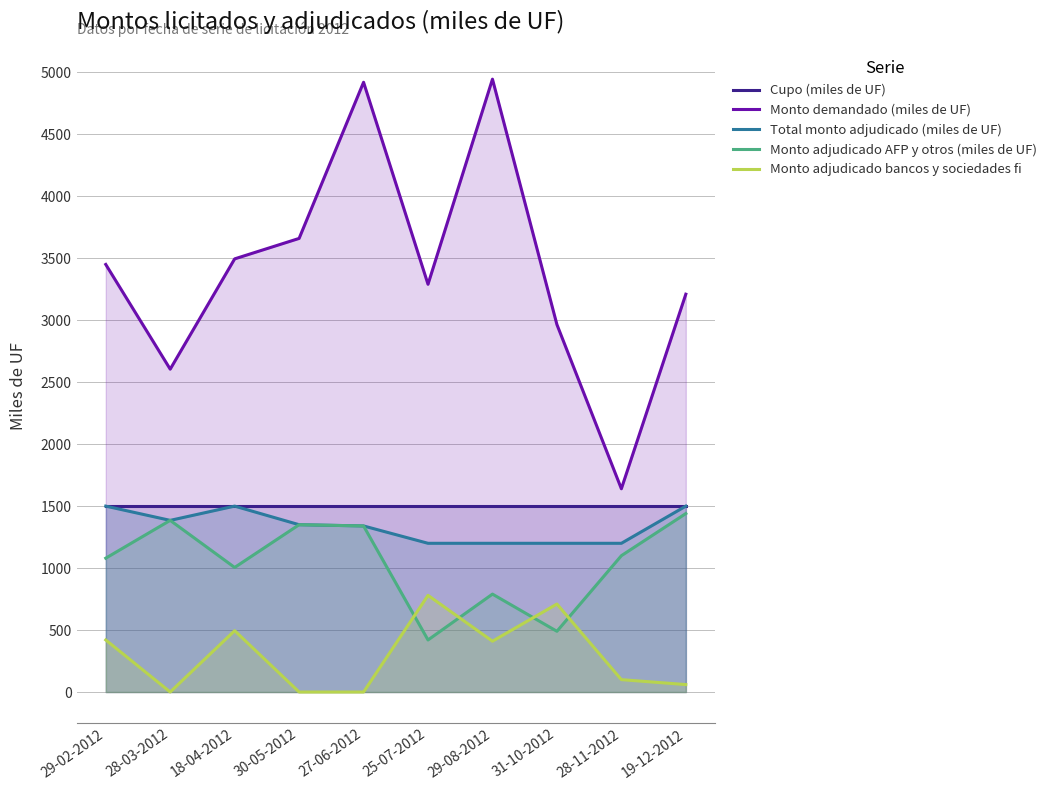

Is the value of Total monto adjudicado (miles de UF) at 28-11-2012 greater than the value of Cupo (miles de UF) at 25-07-2012?

No